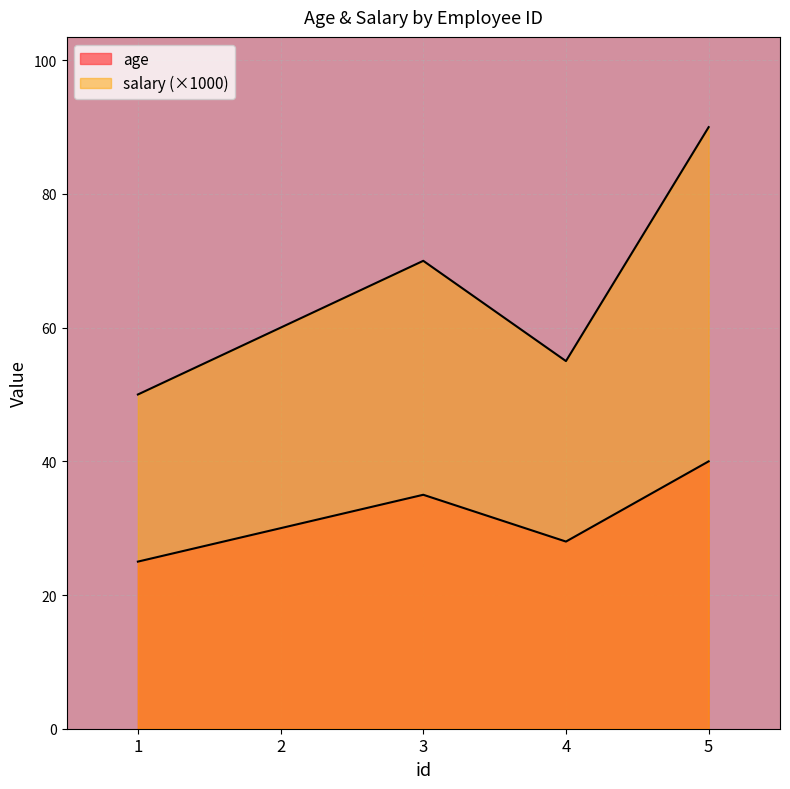

The value of salary at 3 is 44. True or false?

False